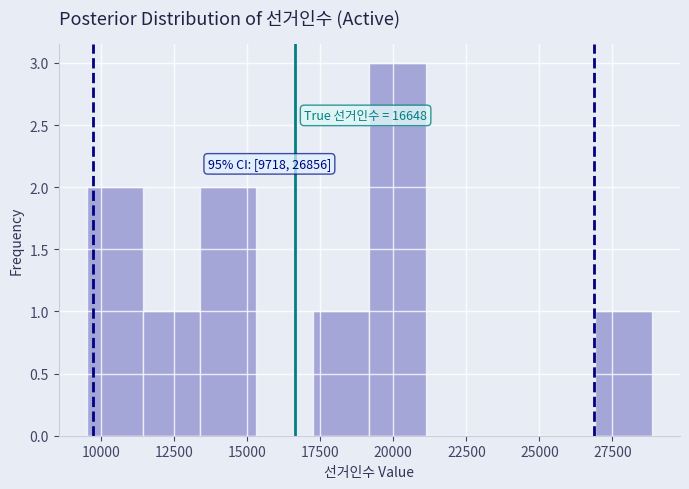

Around what value on the x-axis is the tallest bar? Give the approximate position of its centre, as read against the axis.

20000